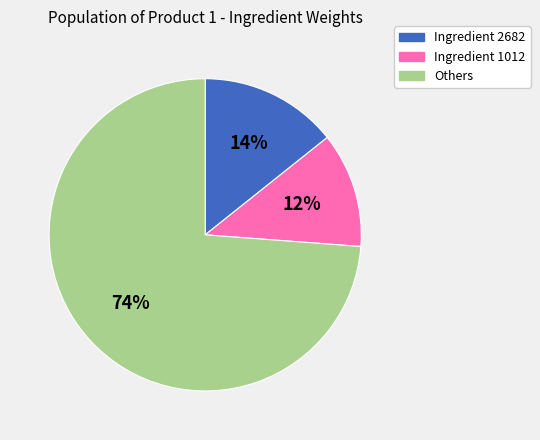

Is there any slice that represents more than half of the pie?

Yes